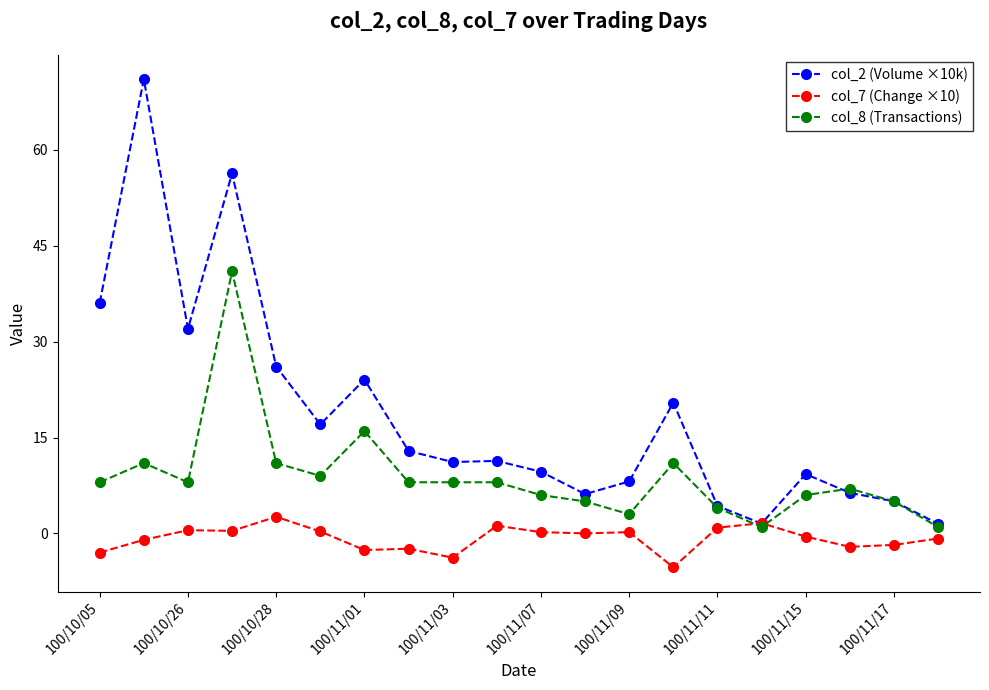

List the series in order of their peak value, lowest first.

col_7 (Change ×10), col_8 (Transactions), col_2 (Volume ×10k)